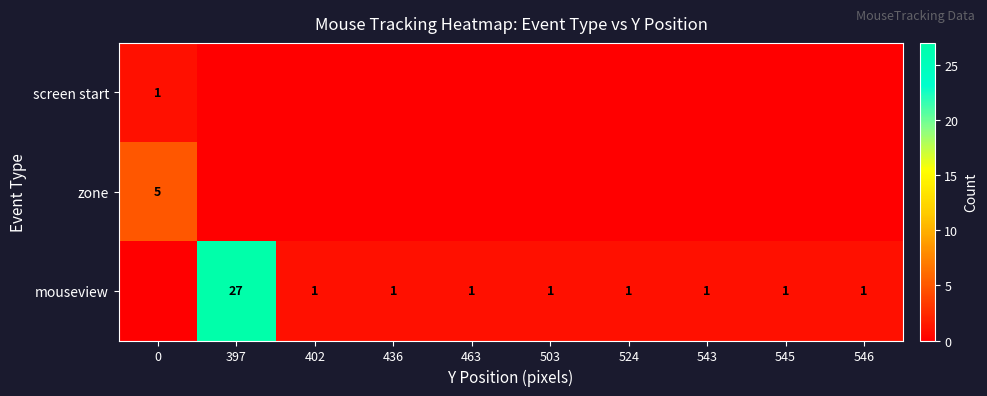

The value of screen start at 0 is 2. True or false?

False